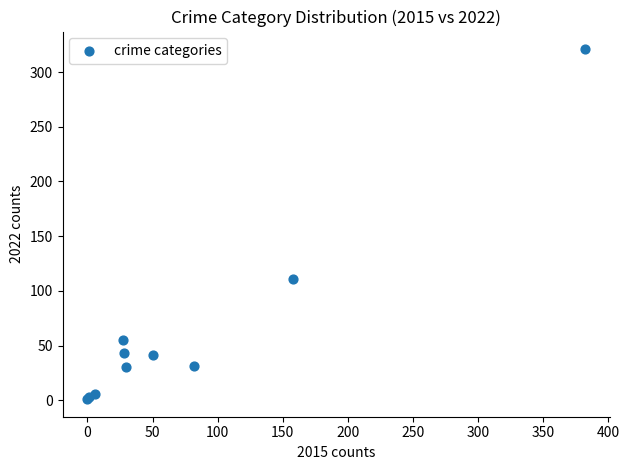

What Y value in the scatter plot is closest to 161?

111